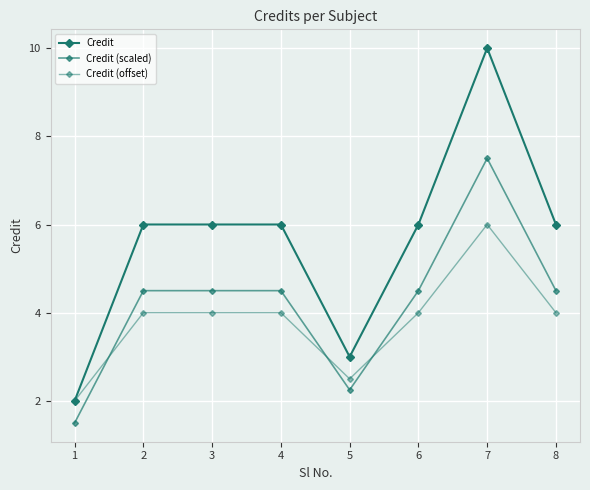

How many categories are shown in the chart?

8